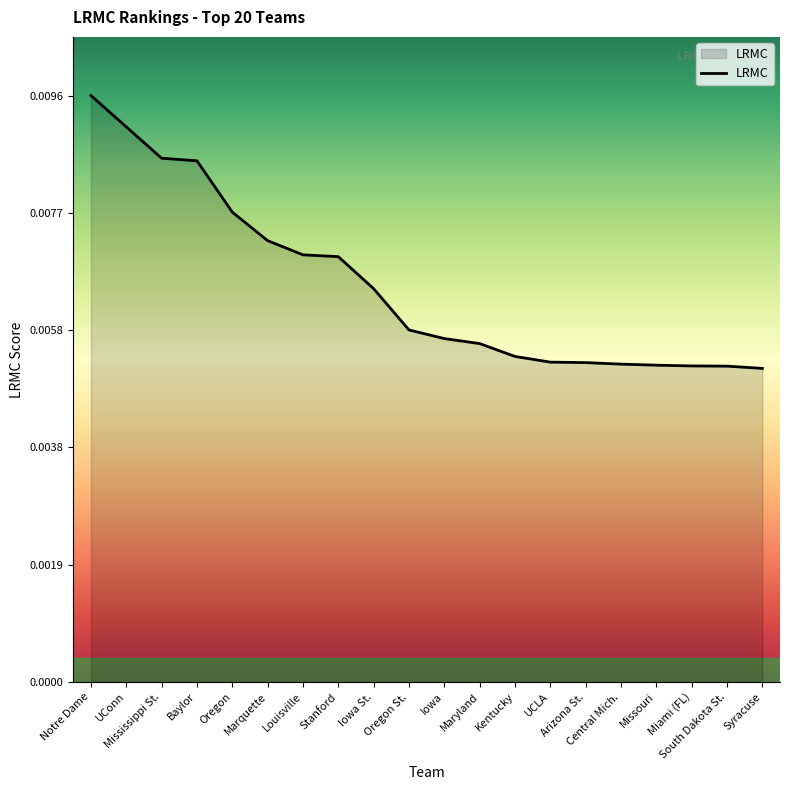

How many lines are shown in the chart?

1